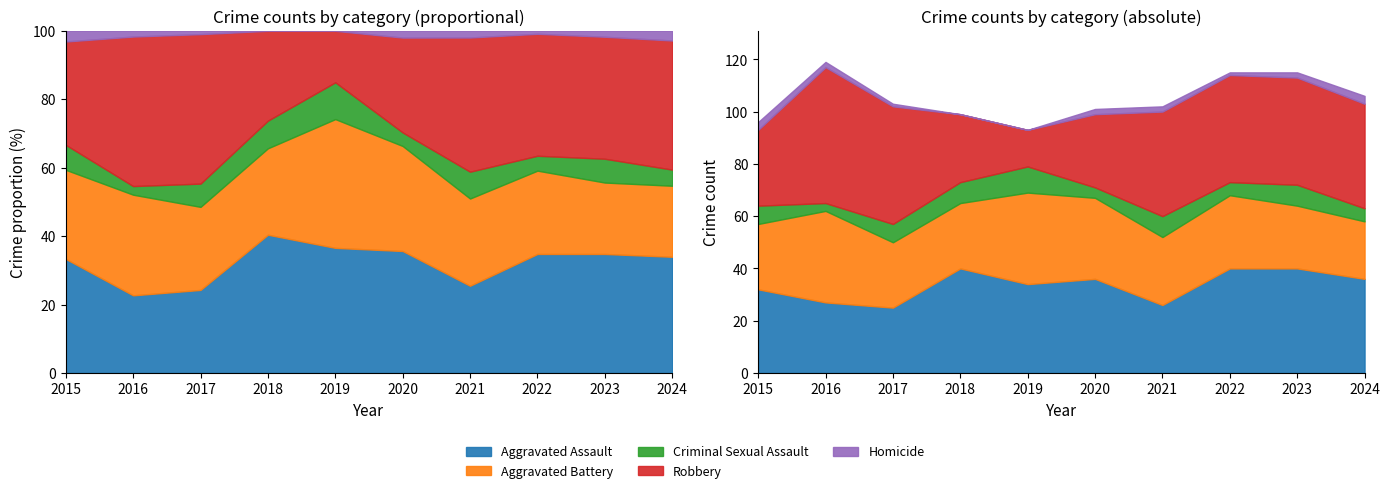

What is the difference between the second highest and minimum values in the Aggravated Battery series?

13